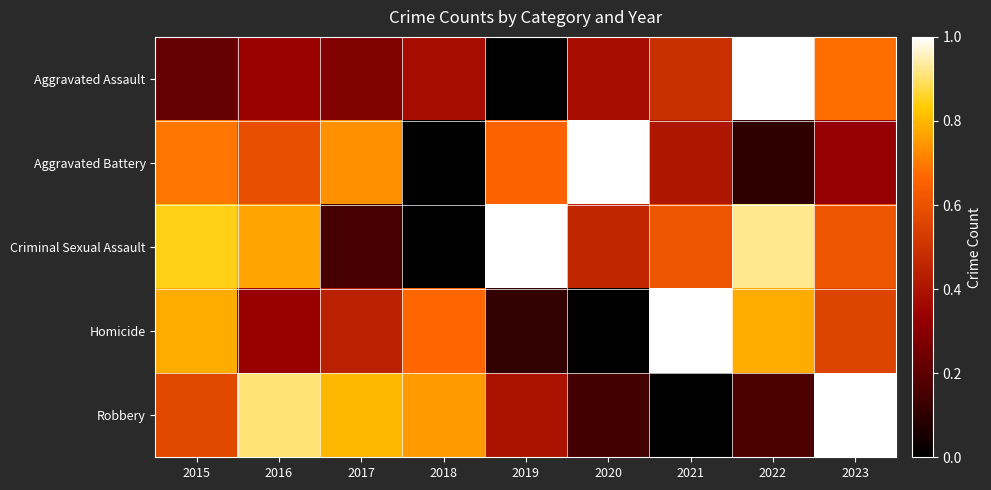

Between 2020 and 2019, which is larger?

2020